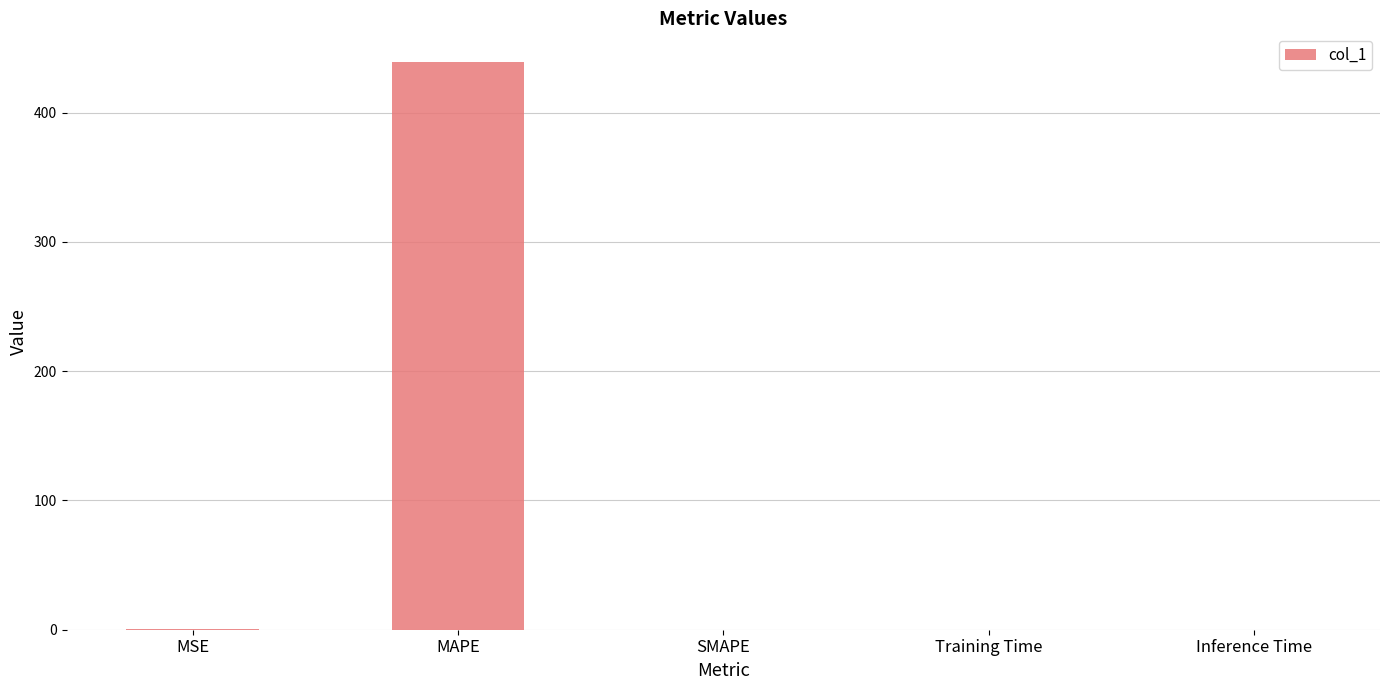

Between MAPE and Inference Time, which is larger?

MAPE